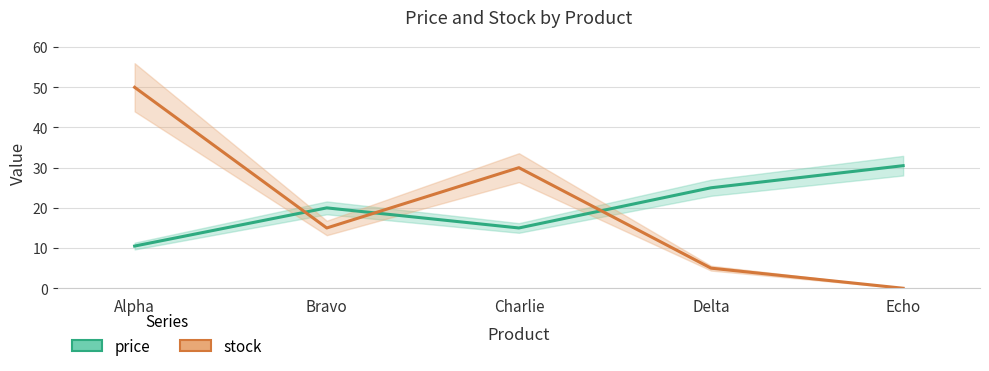

What position from the right is Echo?

1